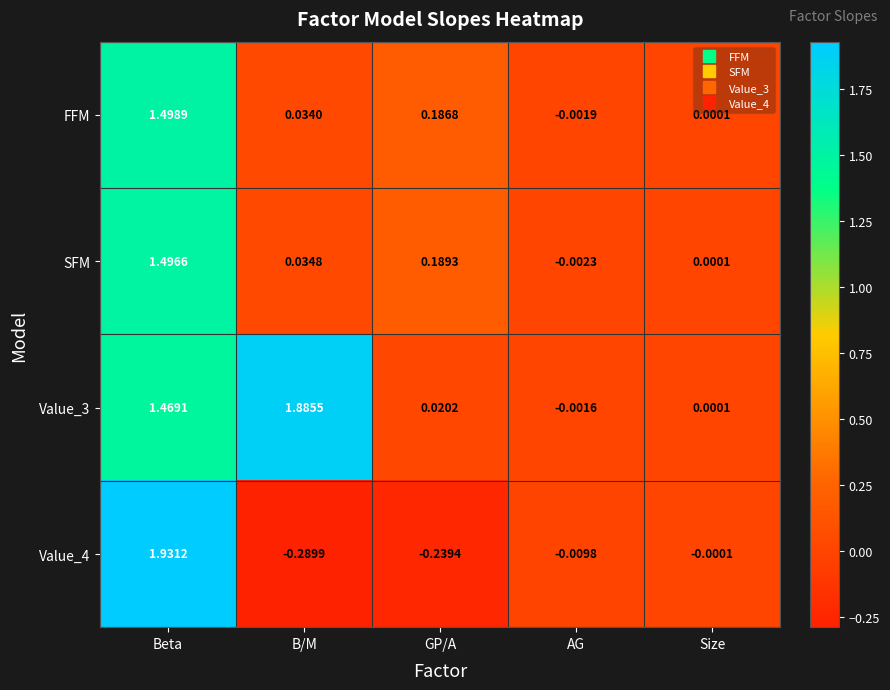

What is the spread (max minus min) of values at GP/A?

0.4